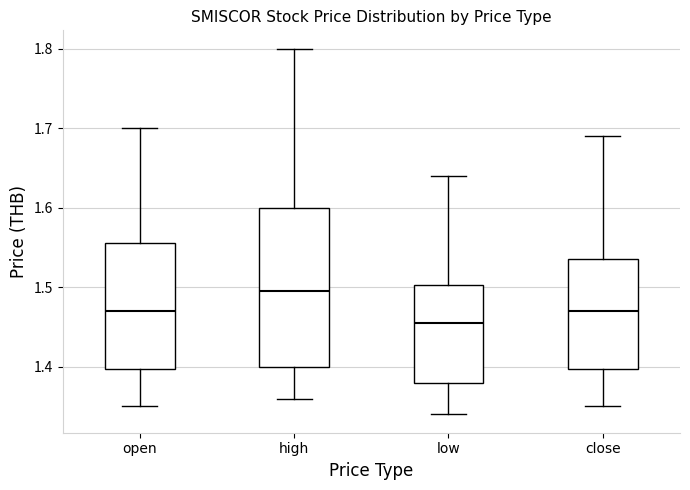

Reading left to right, transcribe this box plot: for each box, give where its median line is, the range the box spans, and where its two whiskers end, as read against the y-axis. The values are not printed on the chart, so give them approximately, as read against the axis.

open: median 1.47, box 1.40 to 1.56, whiskers 1.35 to 1.70
high: median 1.50, box 1.40 to 1.60, whiskers 1.36 to 1.80
low: median 1.46, box 1.38 to 1.50, whiskers 1.34 to 1.64
close: median 1.47, box 1.40 to 1.54, whiskers 1.35 to 1.69